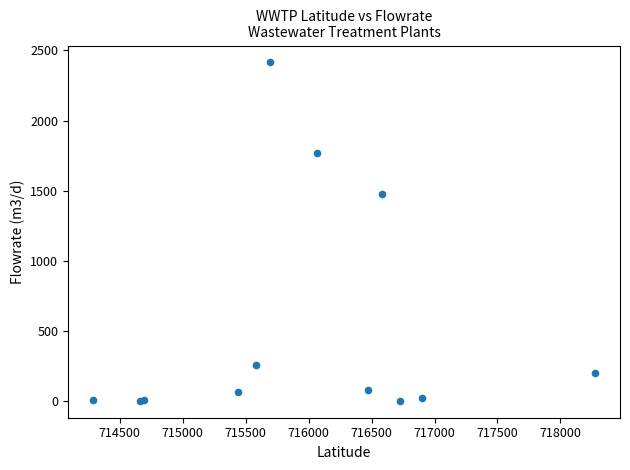

What Y value in the scatter plot is closest to 1208?

1477